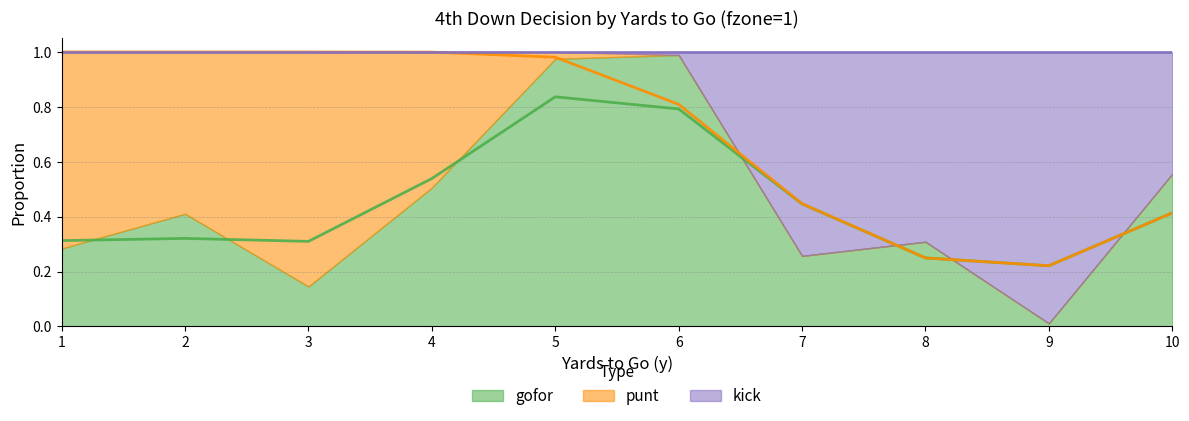

Count the number of data series in this chart.

3